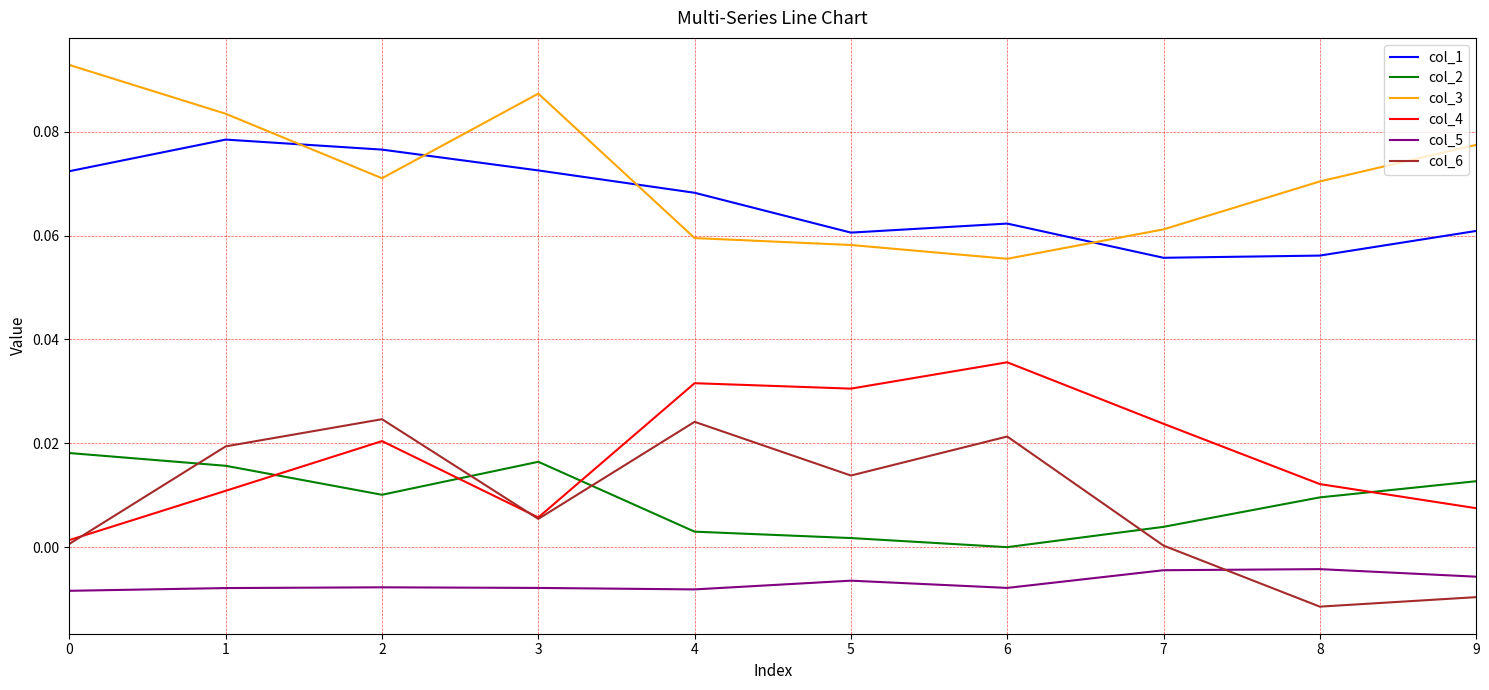

In col_6, how many points are lower than both neighbors (excluding endpoints)?

3